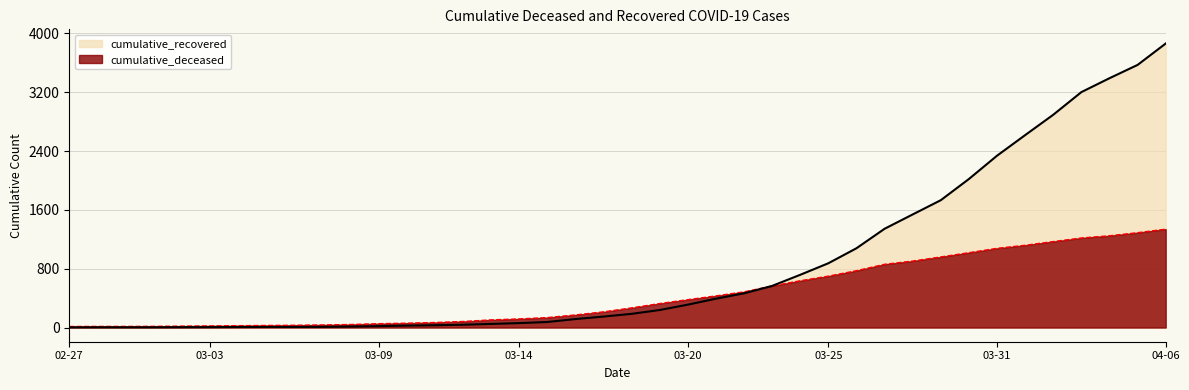

At 2020-04-03, list the series in order from smallest to largest.

cumulative_deceased, cumulative_recovered